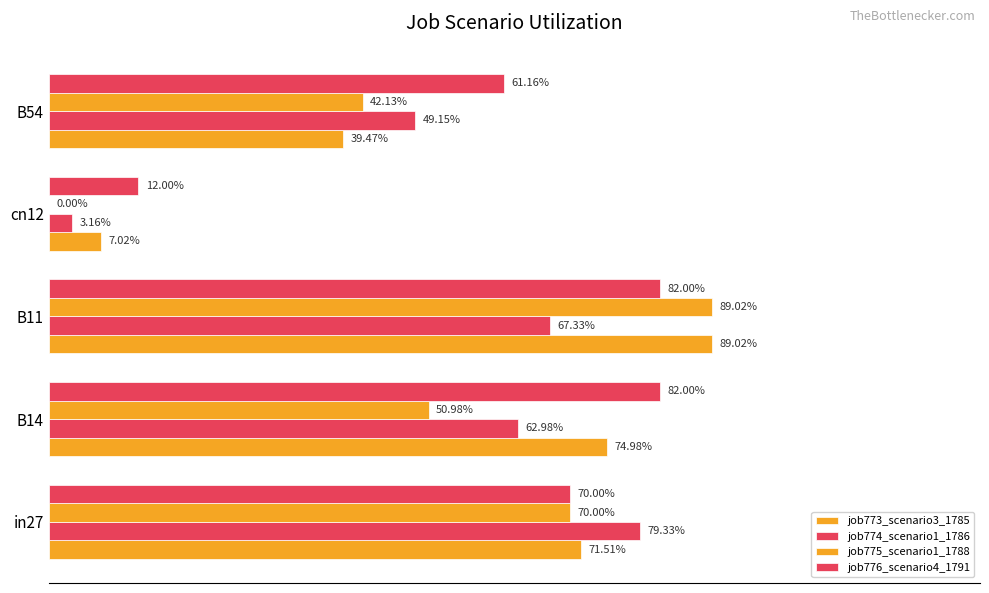

List the series in order of their overall mean, highest first.

job776_scenario4_1791, job773_scenario3_1785, job774_scenario1_1786, job775_scenario1_1788